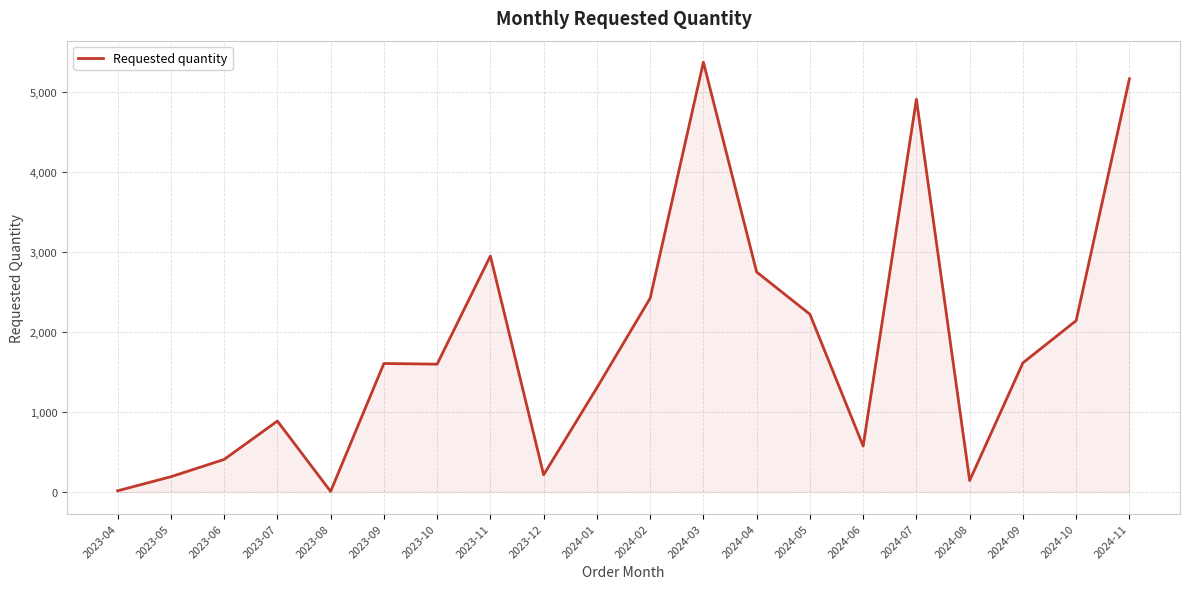

At which label is the value closest to 2692?

2024-04